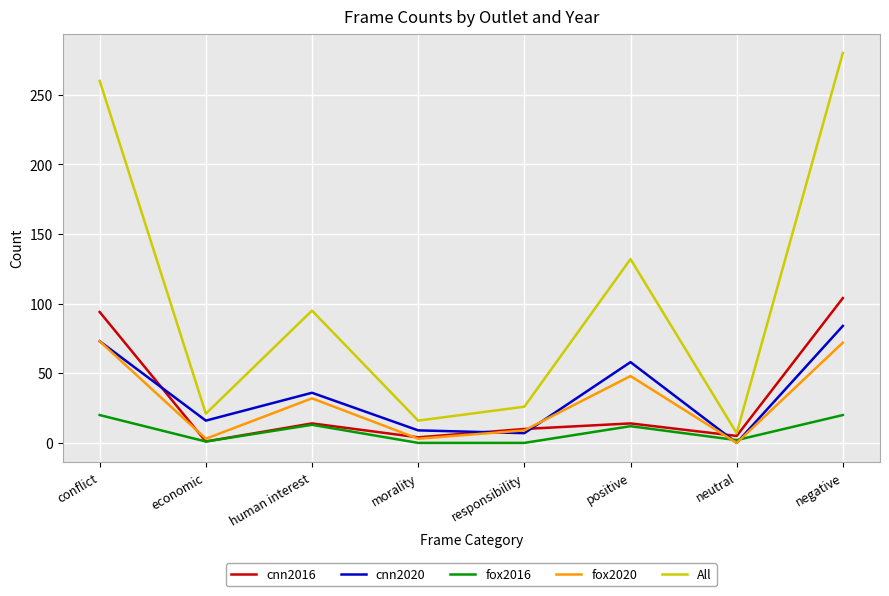

What is the spread (max minus min) of values at neutral?

7